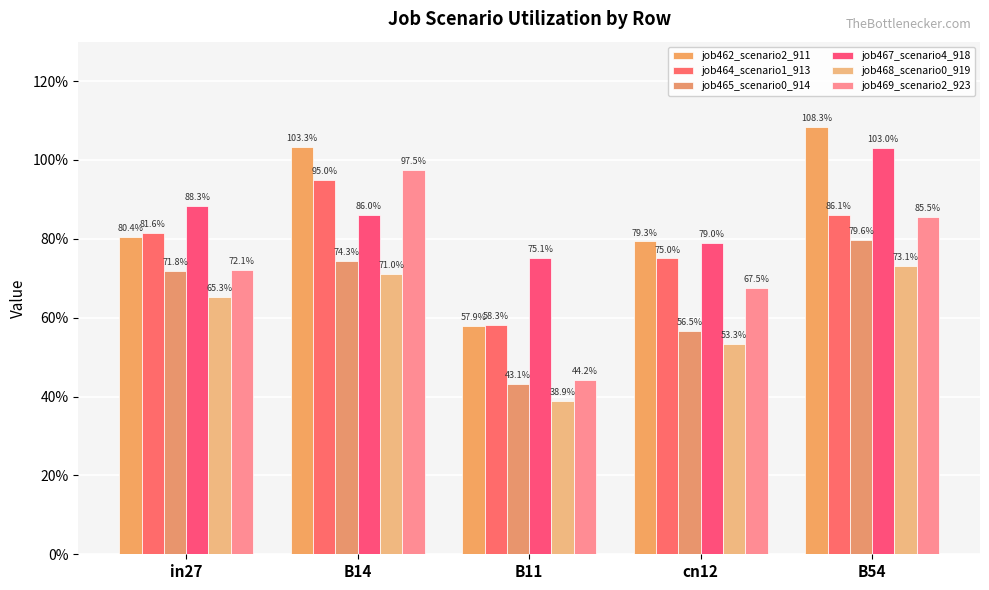

Where is job468_scenario0_919 nearest to the value 0?

B11